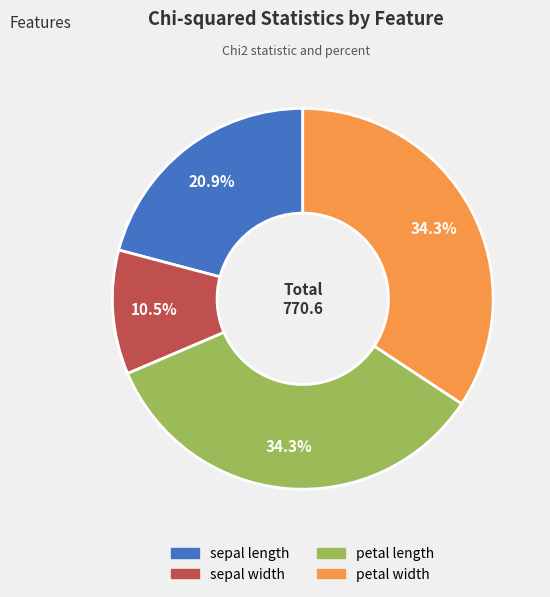

To the nearest percent, what is the average slice percentage?

25%